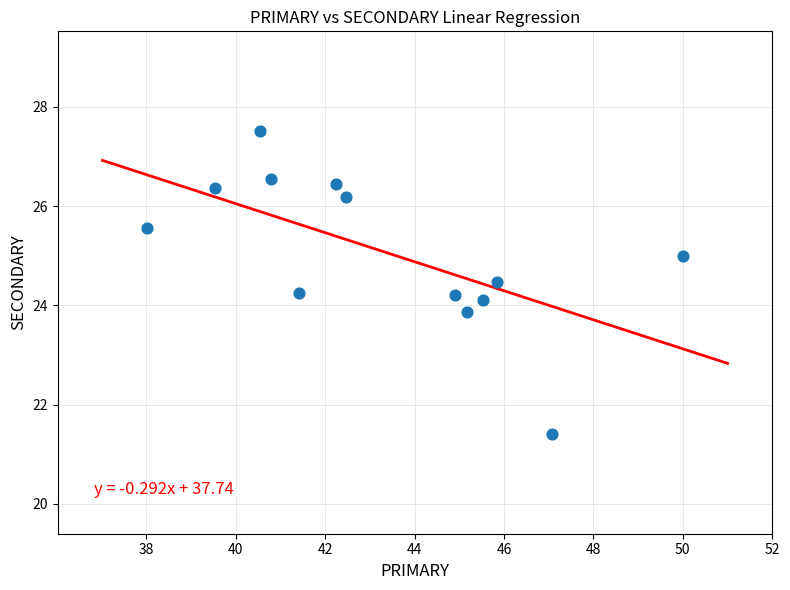

What is the range of Y values (max minus min)?

6.1